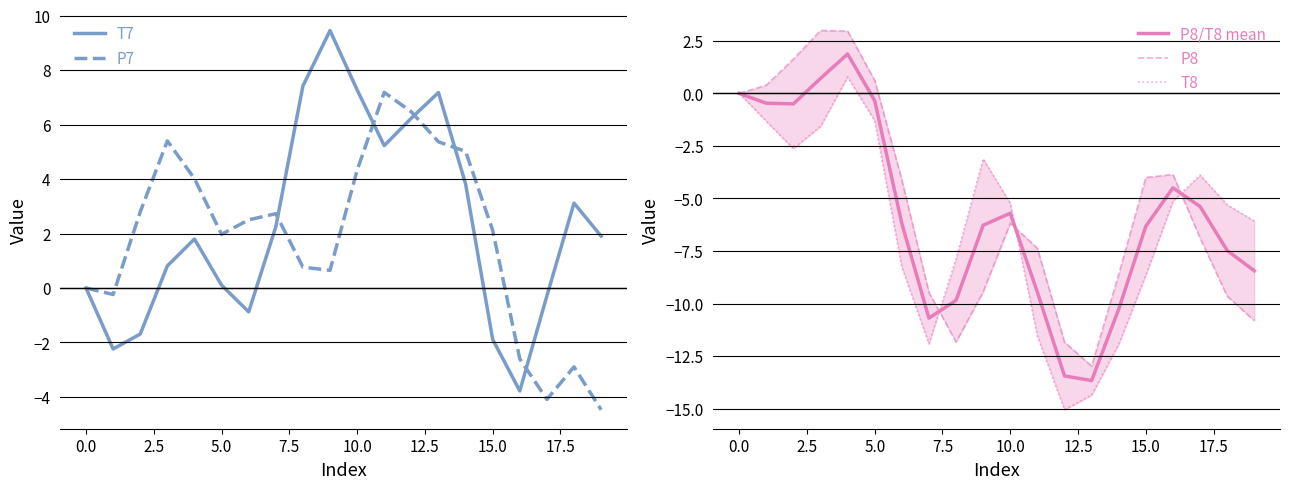

The P7 series shows 0.9 at 2.5. True or false?

False